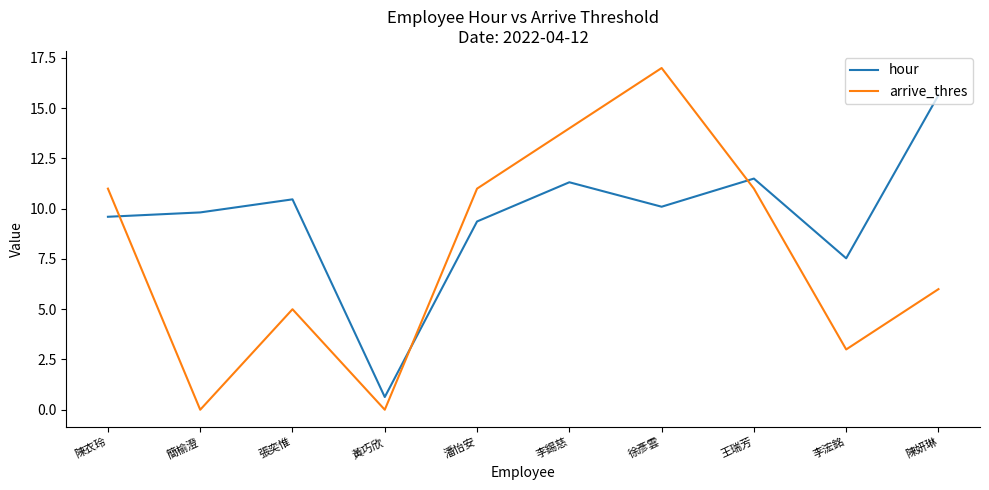

What position from the left is 潘怡安?

5